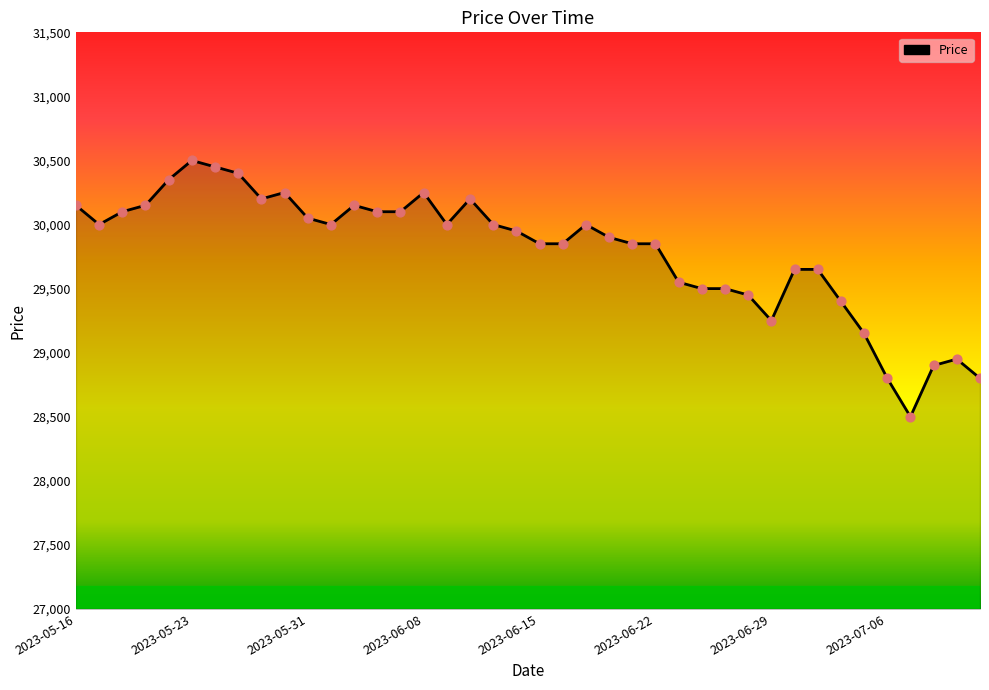

What is the maximum value shown in the chart?

30500